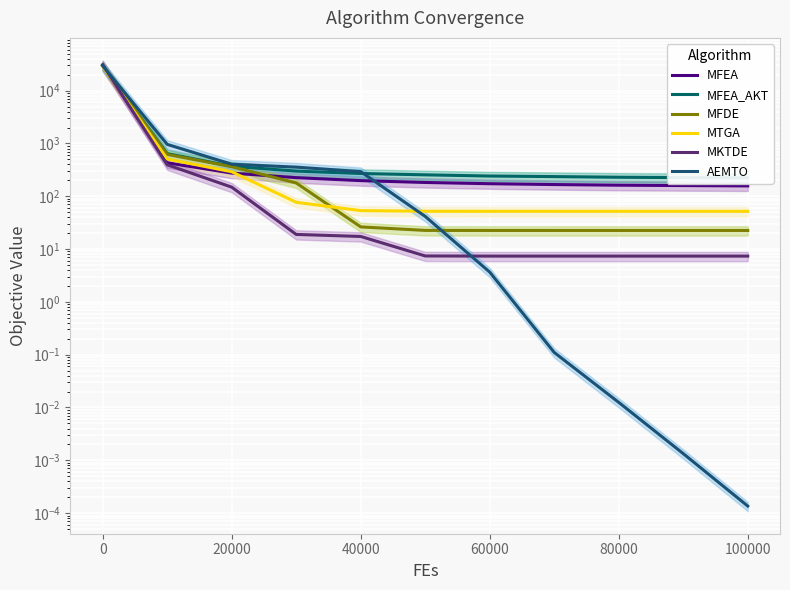

Between 0 and 20000, which series saw the biggest shift?

AEMTO